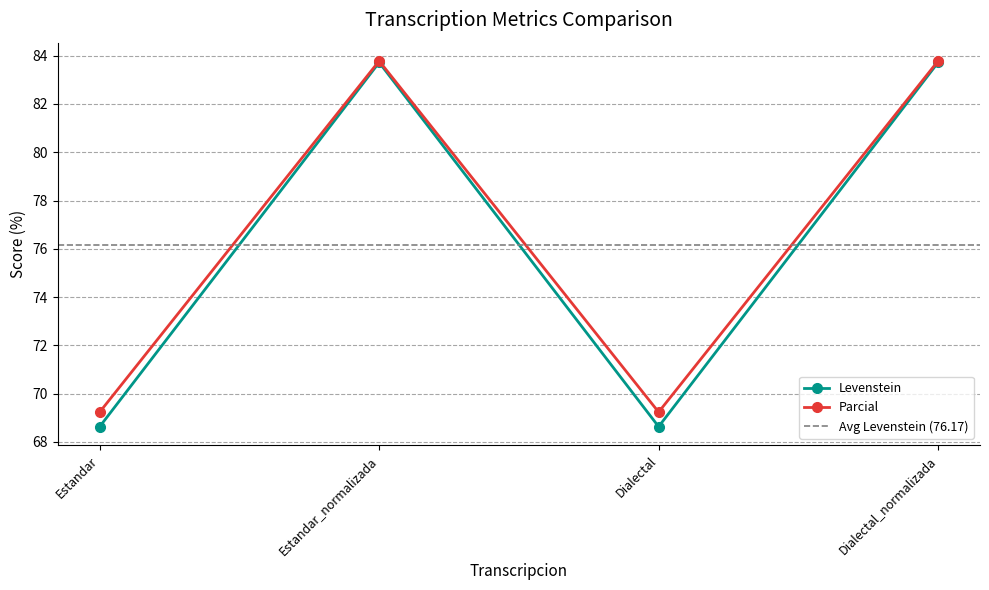

At which category does Parcial reach its first local peak?

Estandar_normalizada